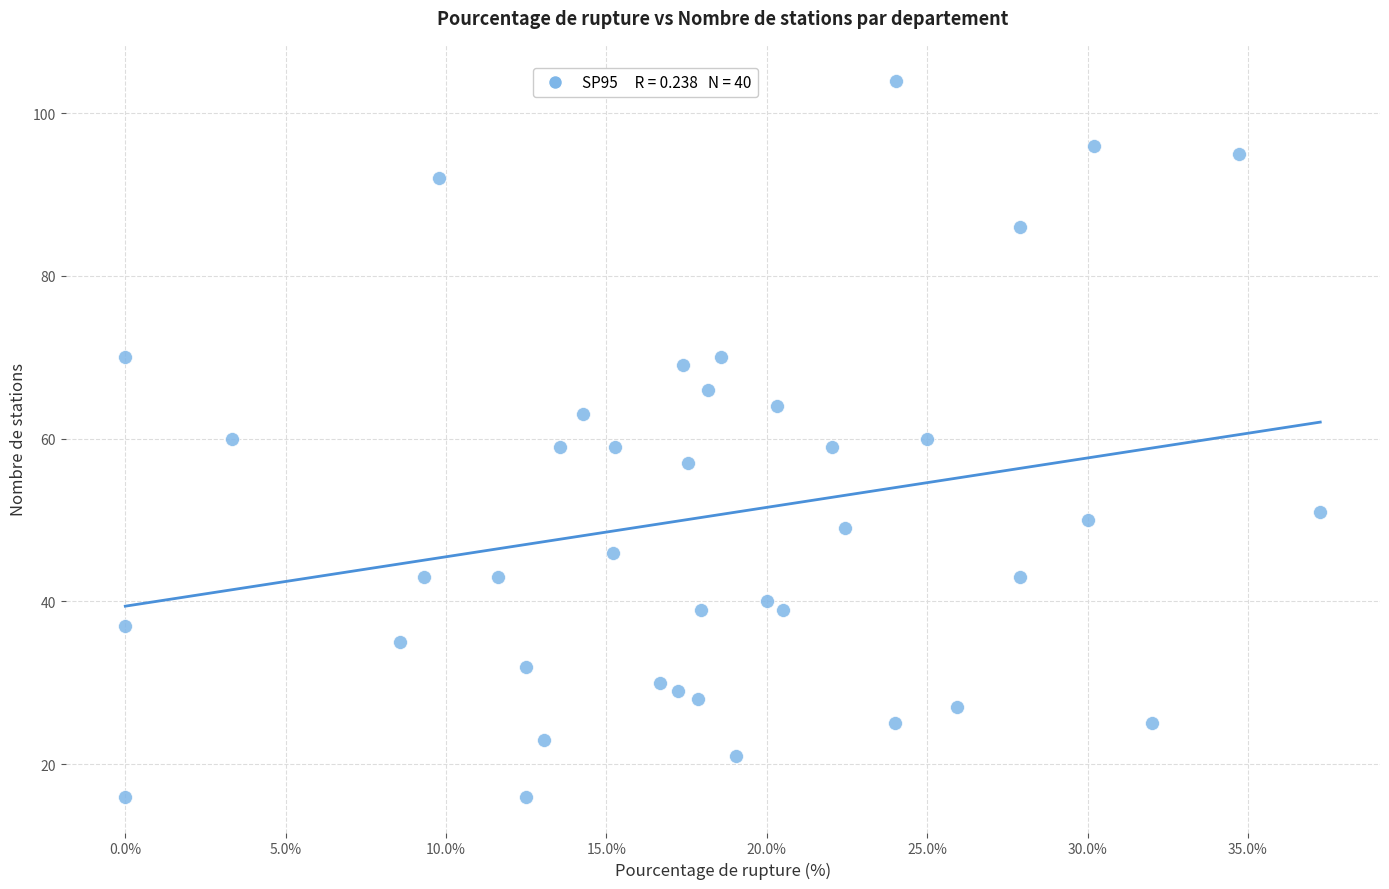

What is the range of Y values (max minus min)?

88